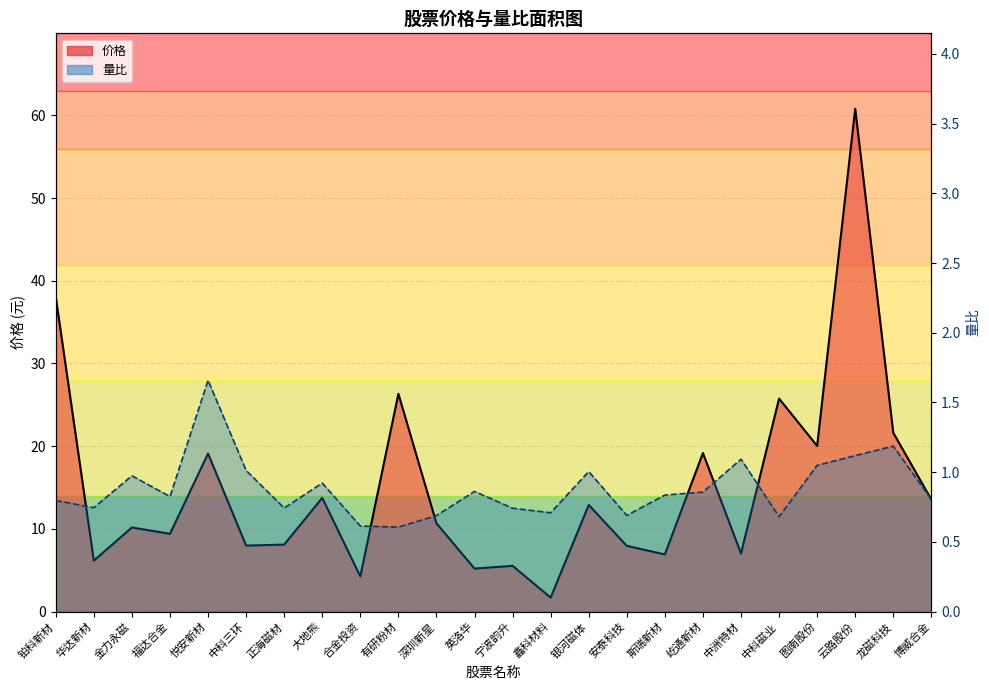

What is the sum of all 价格 values?

362.1